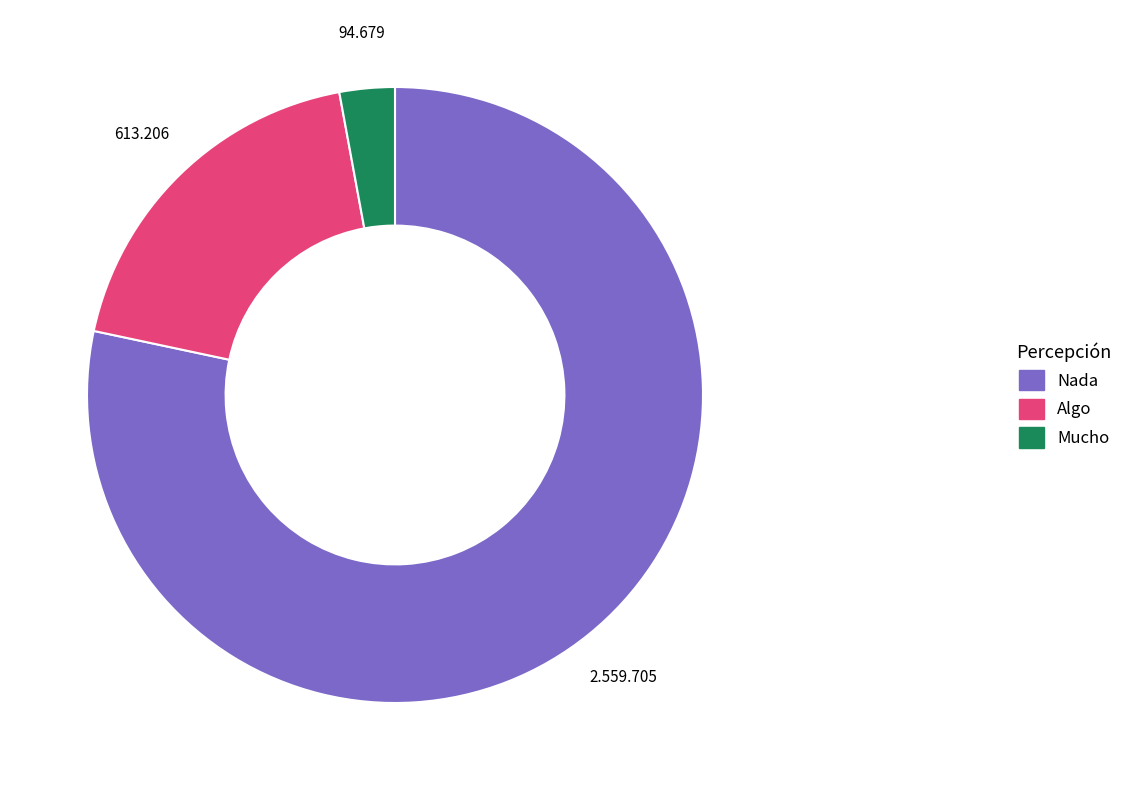

Combined, do Nada and Mucho account for over 50%?

Yes